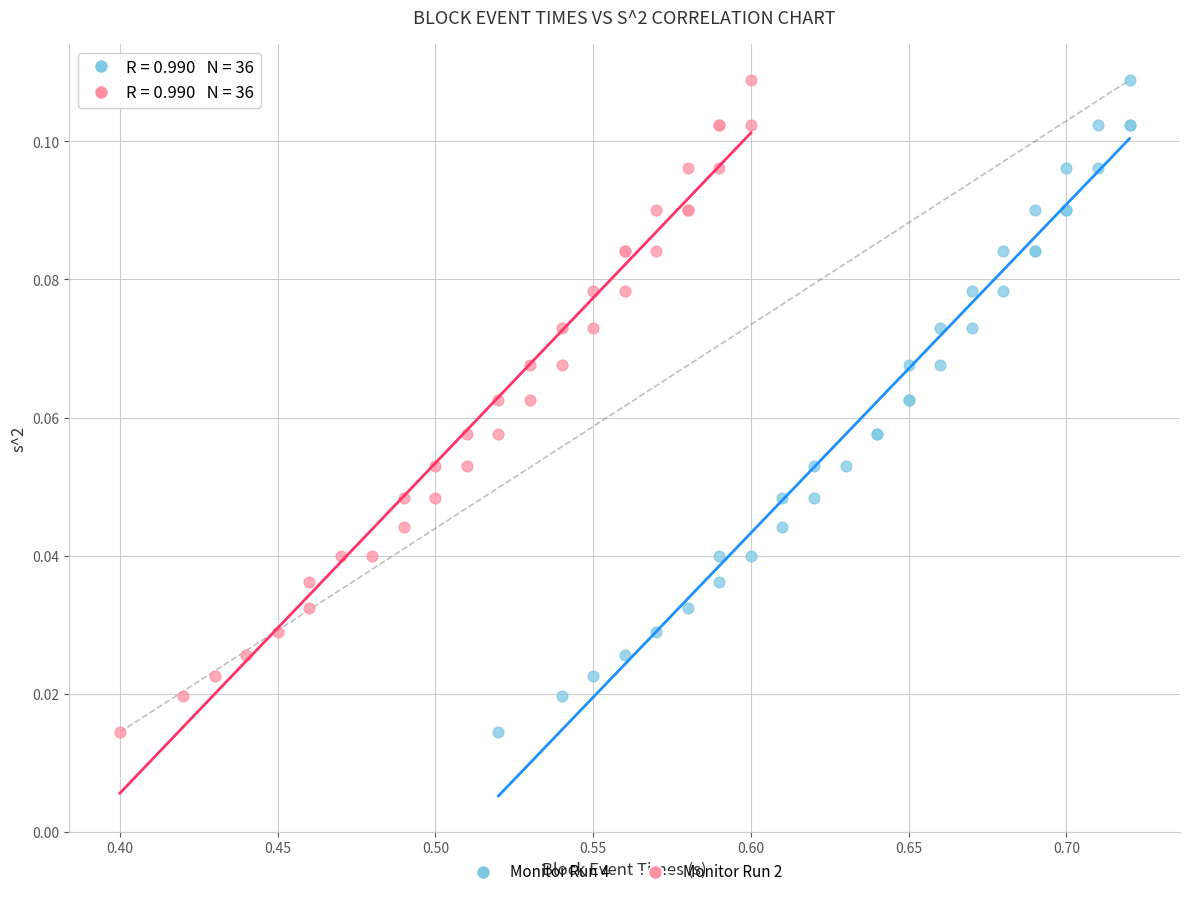

What are all the series names shown in the legend?

Monitor Run 4, Monitor Run 2